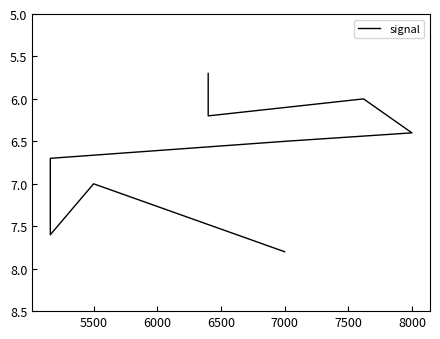

Is it true that the value at 7500 is 8.9?

False